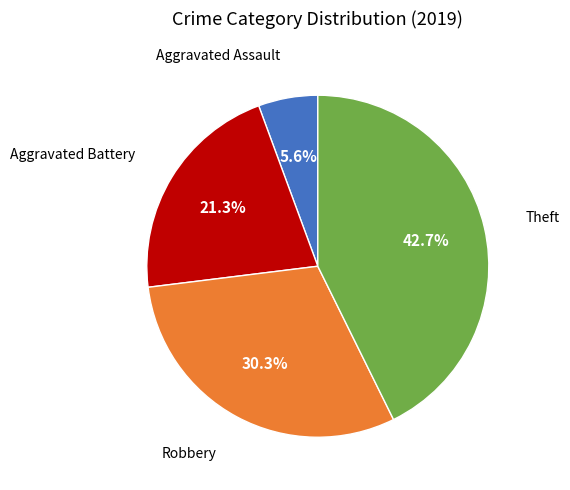

How many segments does this pie chart have?

4